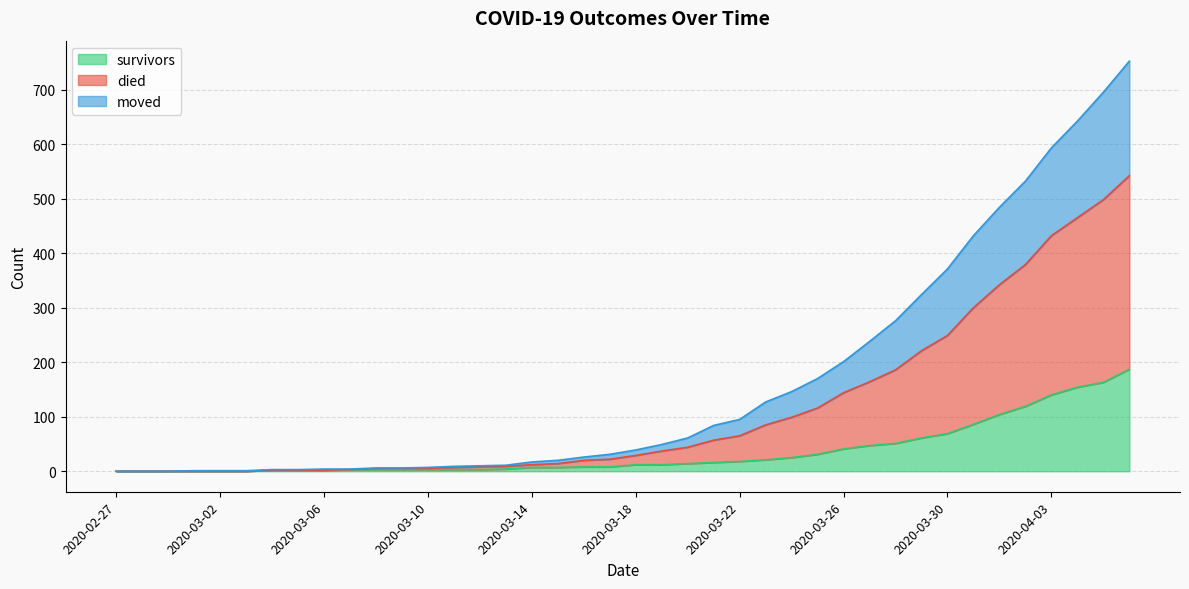

Between 2020-03-02 and 2020-03-13, which is larger?

2020-03-13